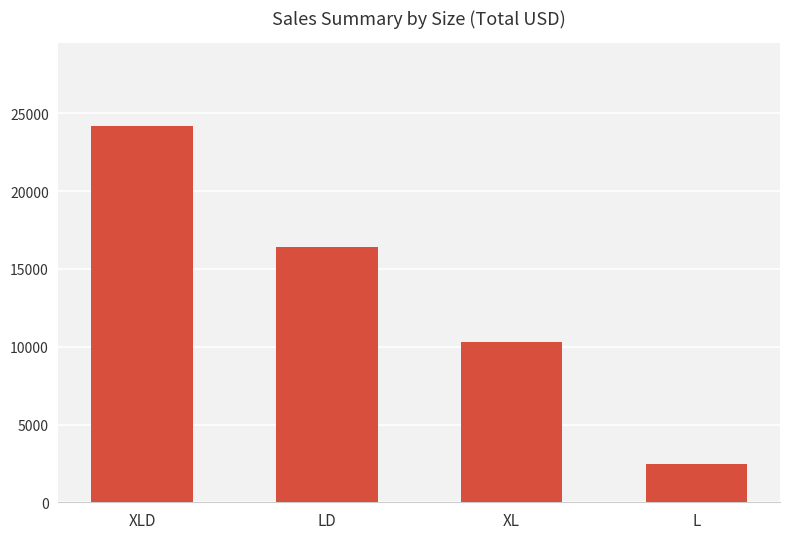

Rank the categories by value from highest to lowest.

XLD, LD, XL, L